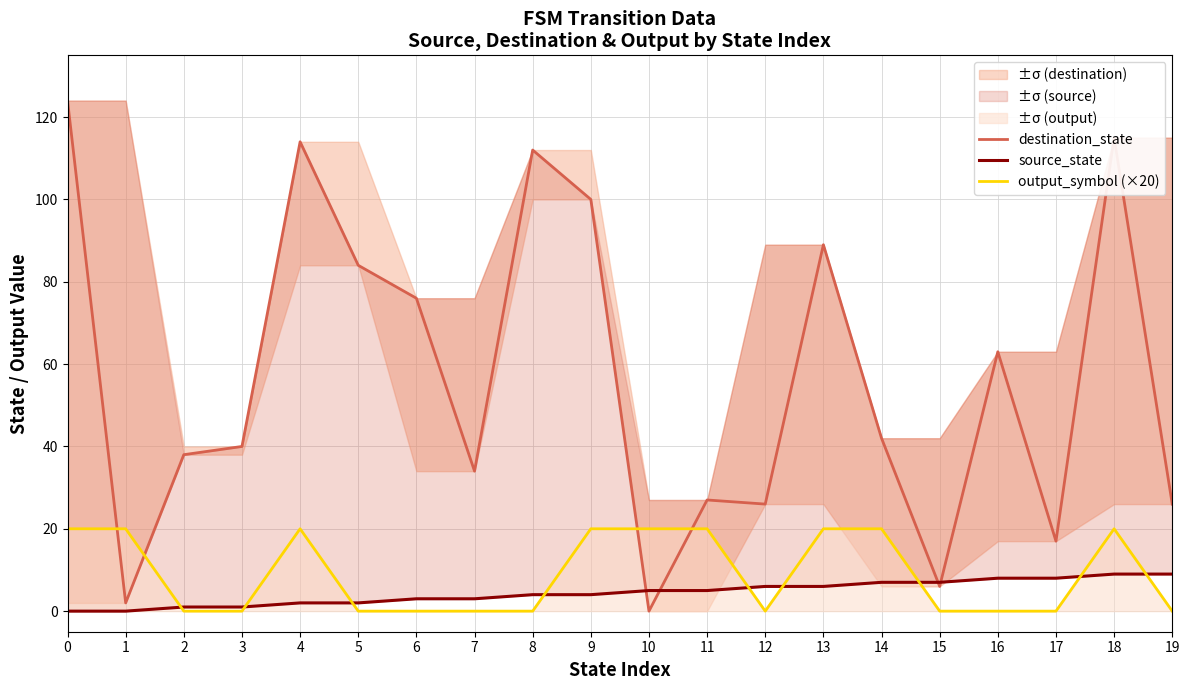

How many data points does each series have?

20